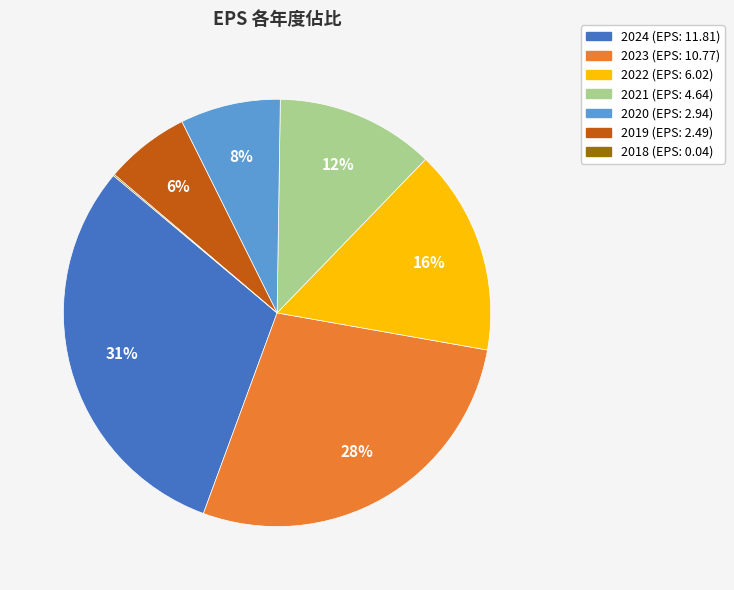

Is it true that 2023 is 28% of the pie?

True